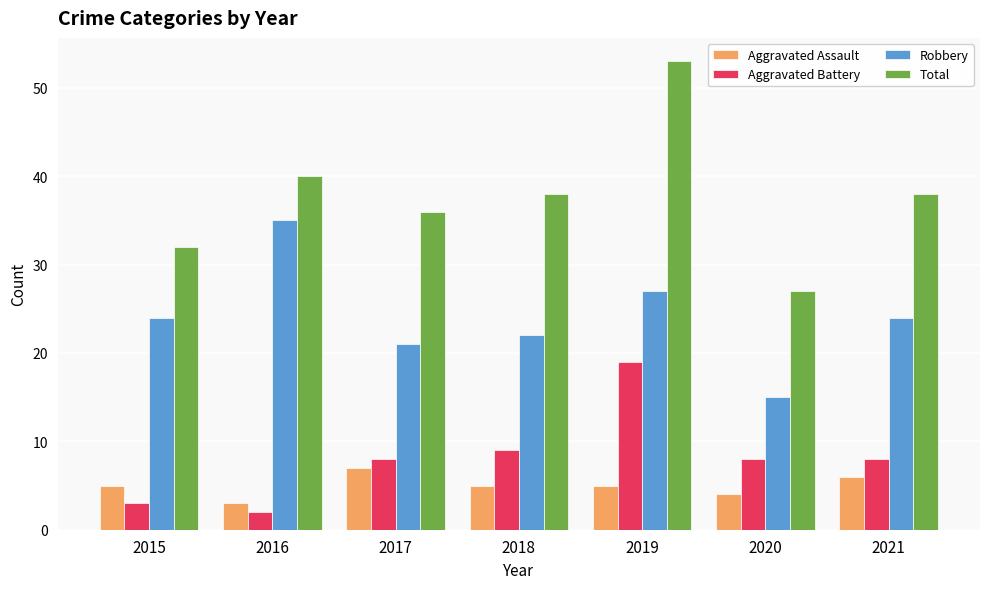

How many data points in Total are less than 38?

3